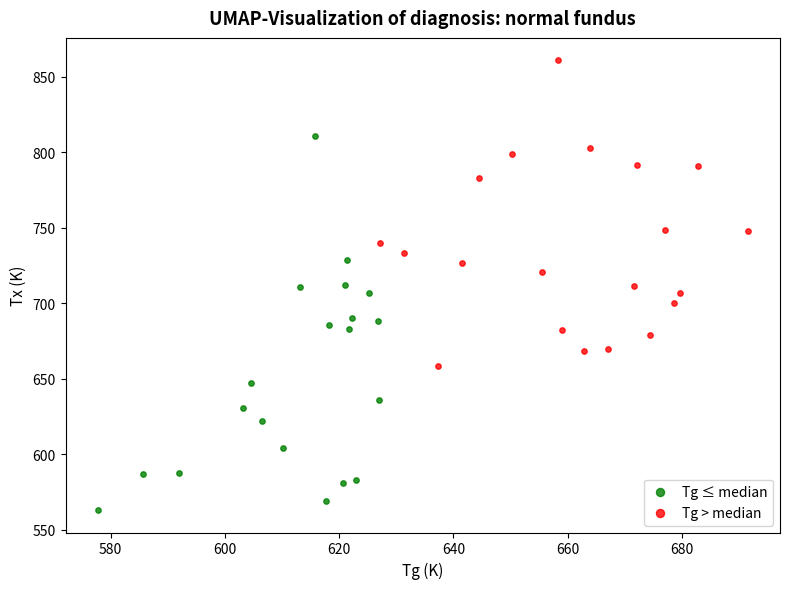

What are all the series names shown in the legend?

Tg ≤ median, Tg > median